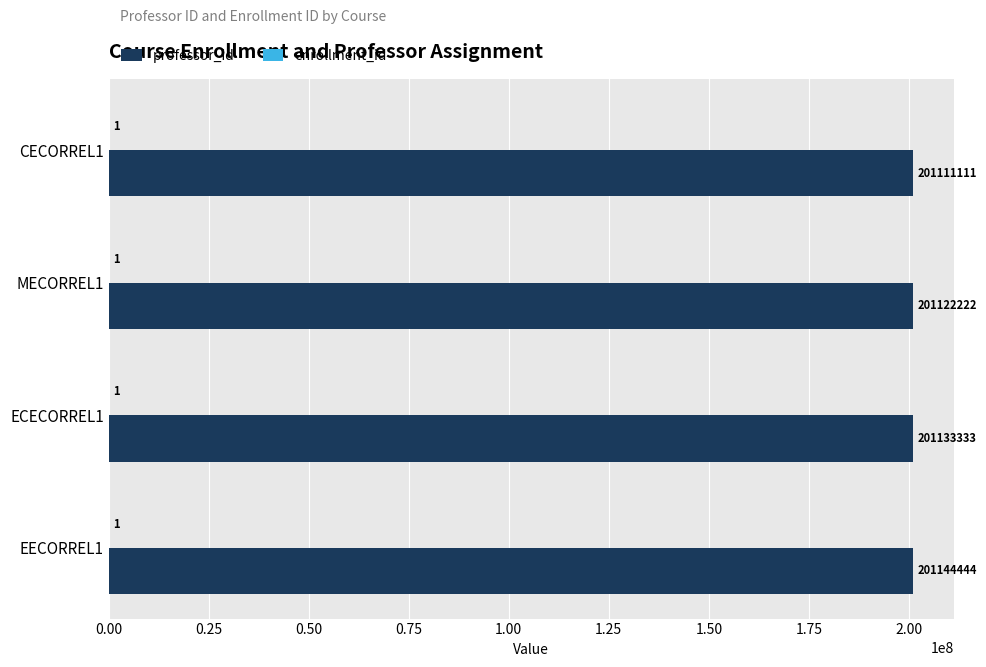

Where is professor_id nearest to the value 201127777?

MECORREL1